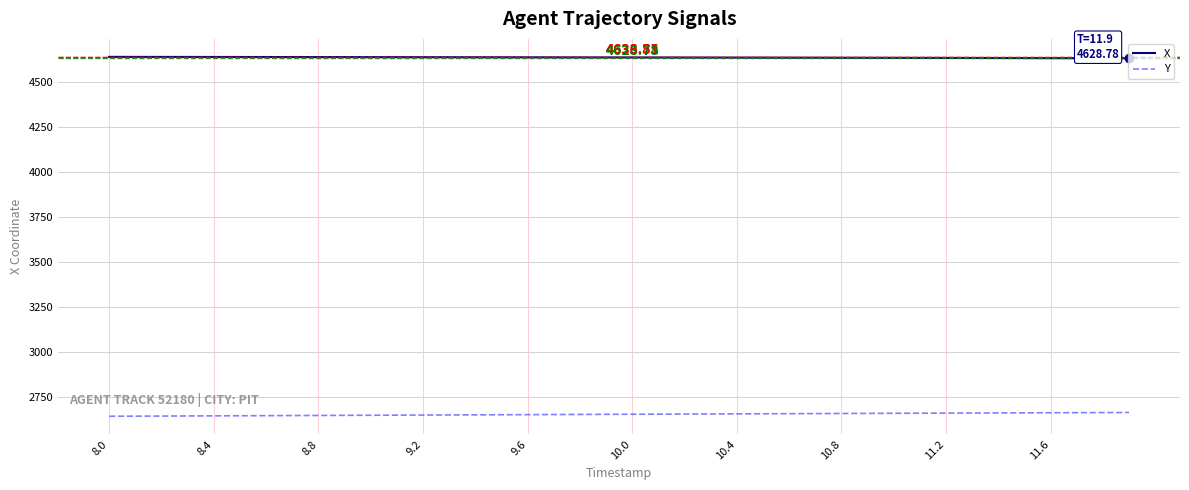

Which series has the largest total across all categories?

X